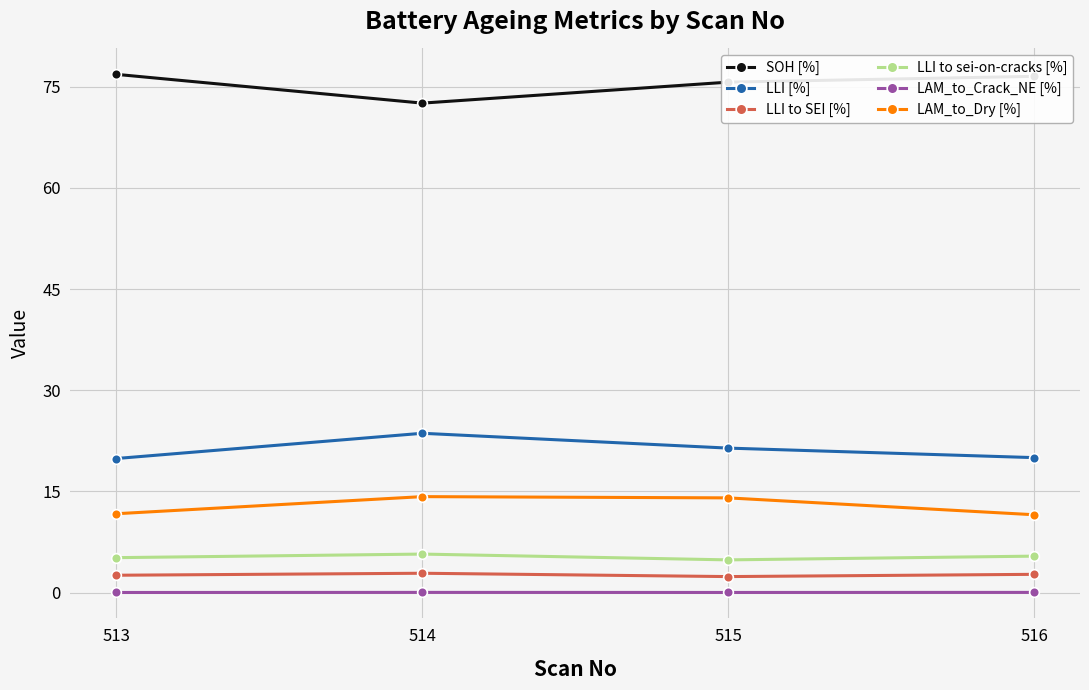

The LLI to sei-on-cracks [%] series shows 9.7 at 514. True or false?

False